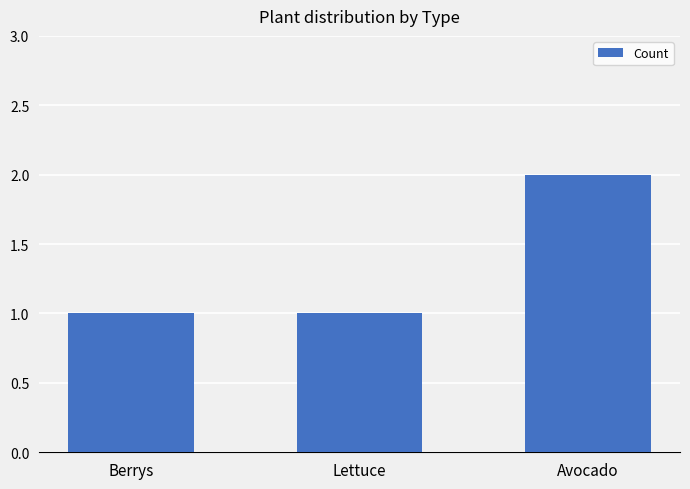

What is the label of the 3rd bar from the left?

Avocado